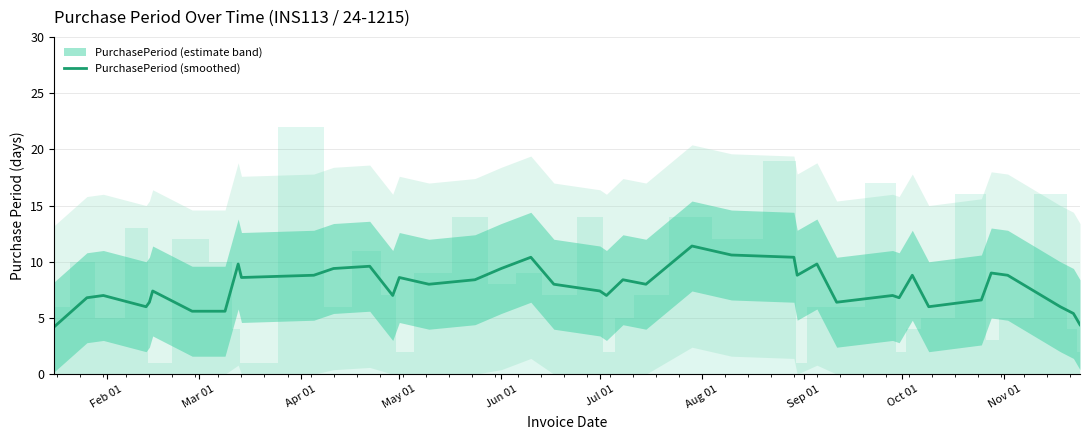

The PurchasePeriod (smoothed) series shows 7.4 at Jul 01. True or false?

True